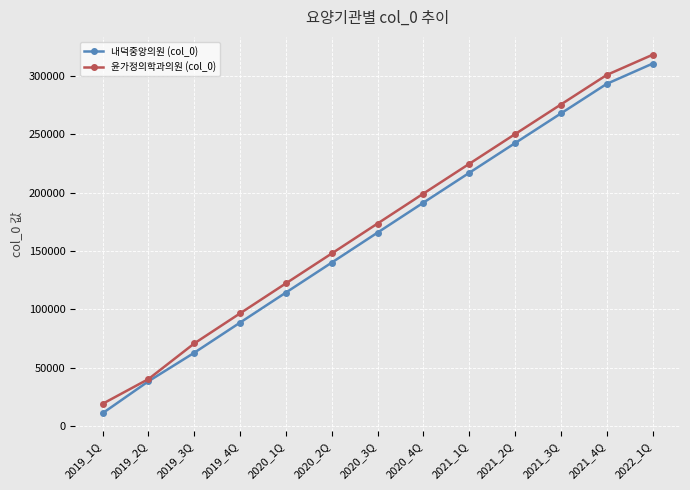

How many lines are shown in the chart?

2